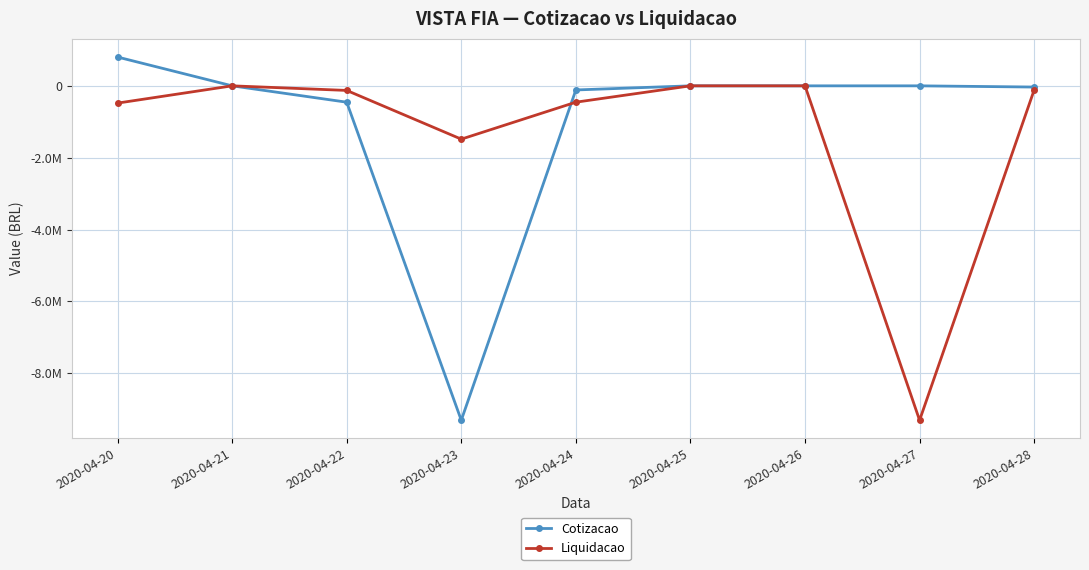

What are all the series names shown in the legend?

Cotizacao, Liquidacao